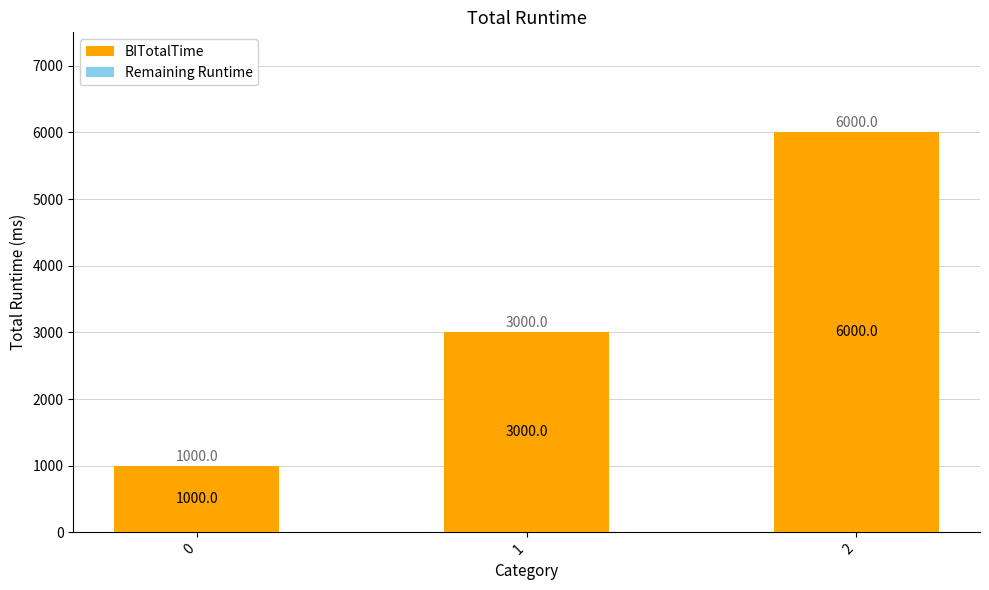

Are the bars grouped side by side (vs. stacked)?

No